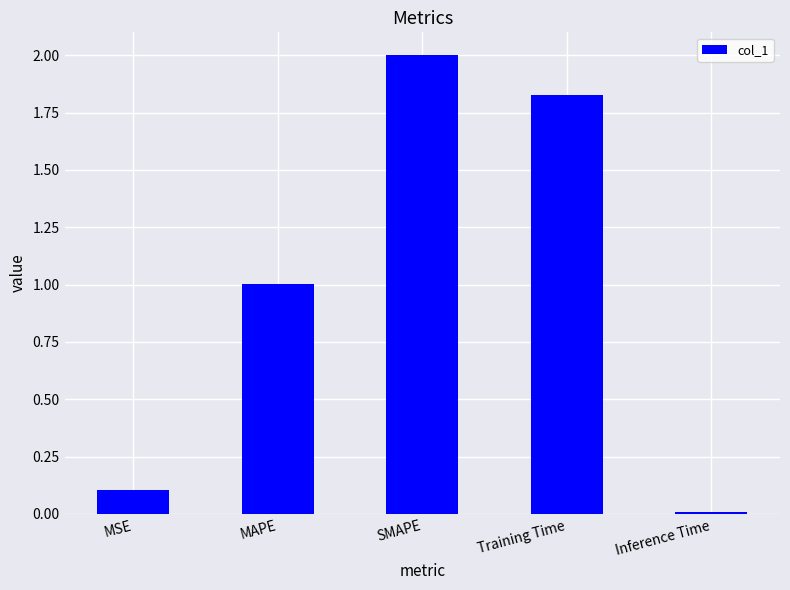

Is it true that the value at MAPE is 1.0?

True